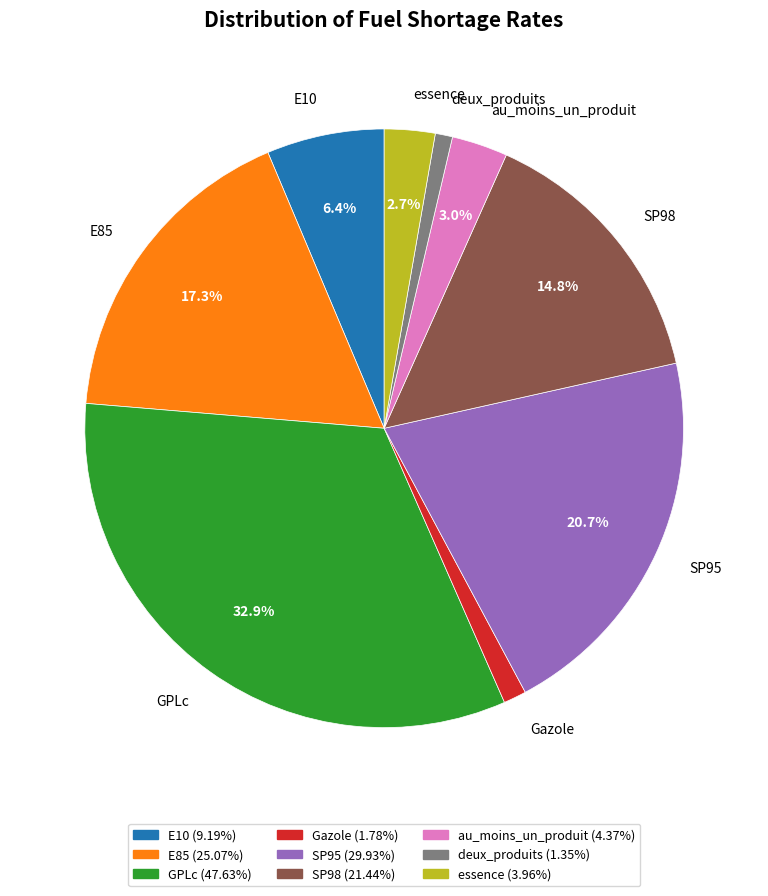

Count the number of slices in the pie.

9